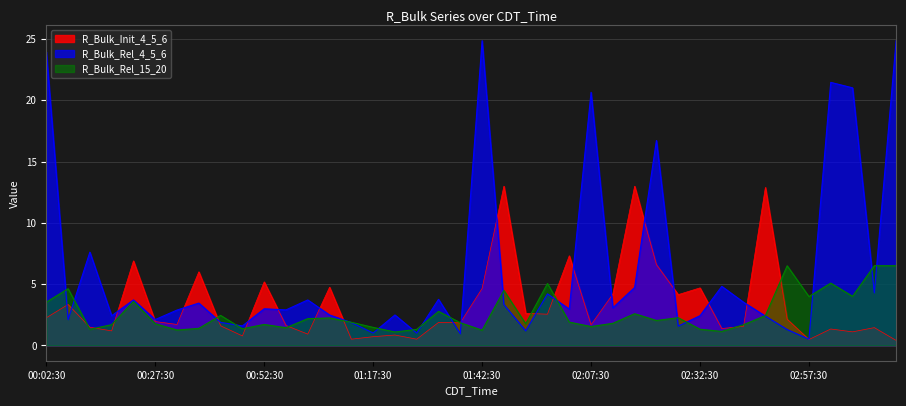

Between 02:32:30 and 03:17:30, which is larger?

02:32:30